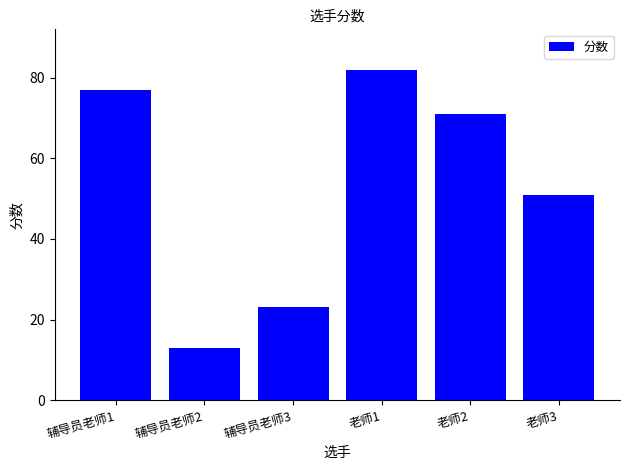

Reading left to right, transcribe all the data shown in this chart.

77	13	23	82	71	51